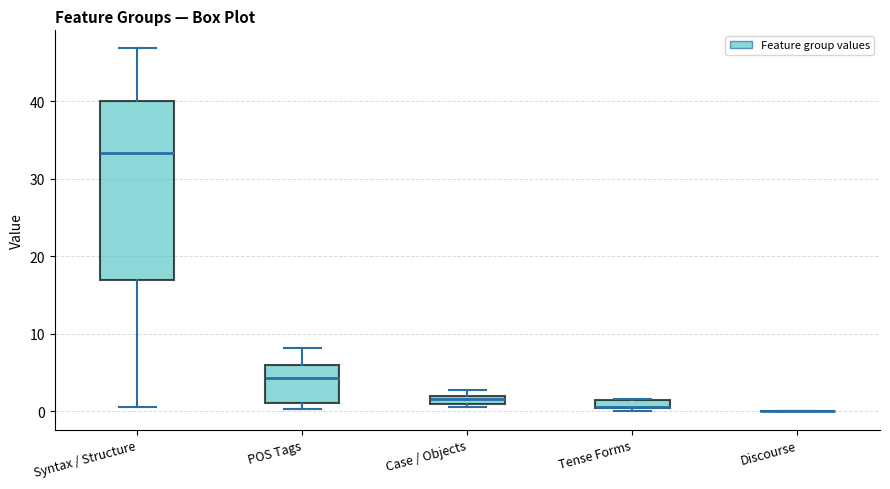

Where is the lower edge of the box for Case / Objects on the y-axis? The values are not printed on the chart, so give them approximately, as read against the axis.

1